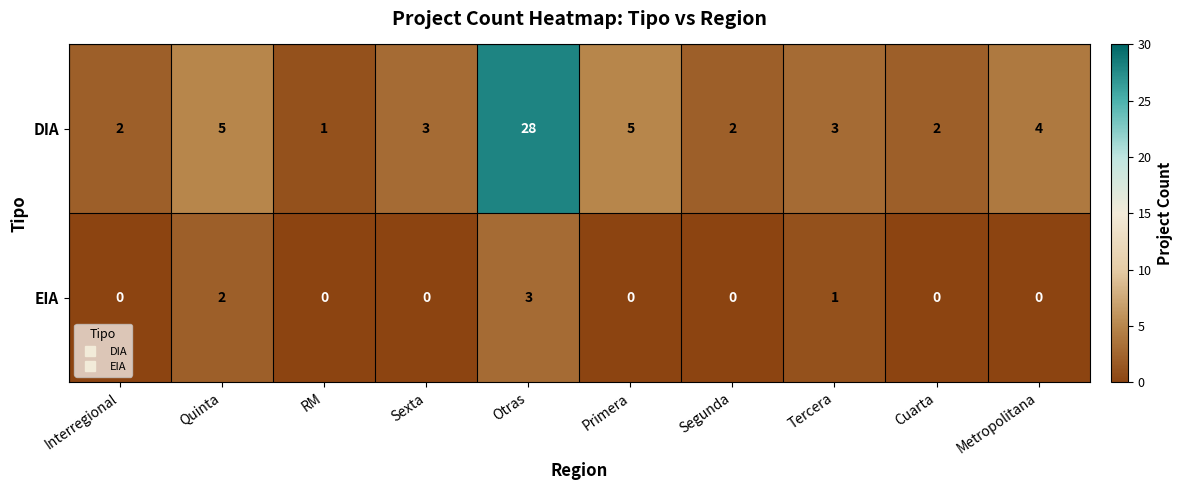

How many EIA values are between 0 and 1?

8